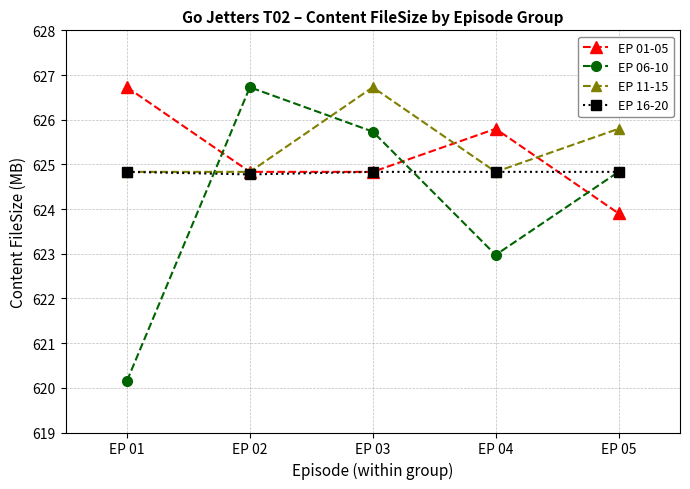

After their last crossing, which series has the higher values: EP 06-10 or EP 11-15?

EP 11-15